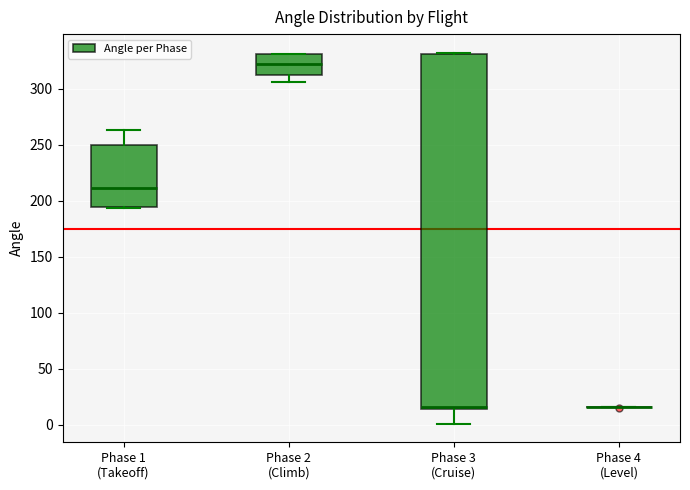

Reading left to right, transcribe this box plot: for each box, give where its median line is, the range the box spans, and where its two whiskers end, as read against the y-axis. The values are not printed on the chart, so give them approximately, as read against the axis.

Phase 1 (Takeoff): median 210, box 195 to 250, whiskers 195 to 265
Phase 2 (Climb): median 320, box 310 to 330, whiskers 305 to 330
Phase 3 (Cruise): median 15, box 15 to 330, whiskers 0 to 330
Phase 4 (Level): box collapsed to a line at 15, whiskers 15 to 15